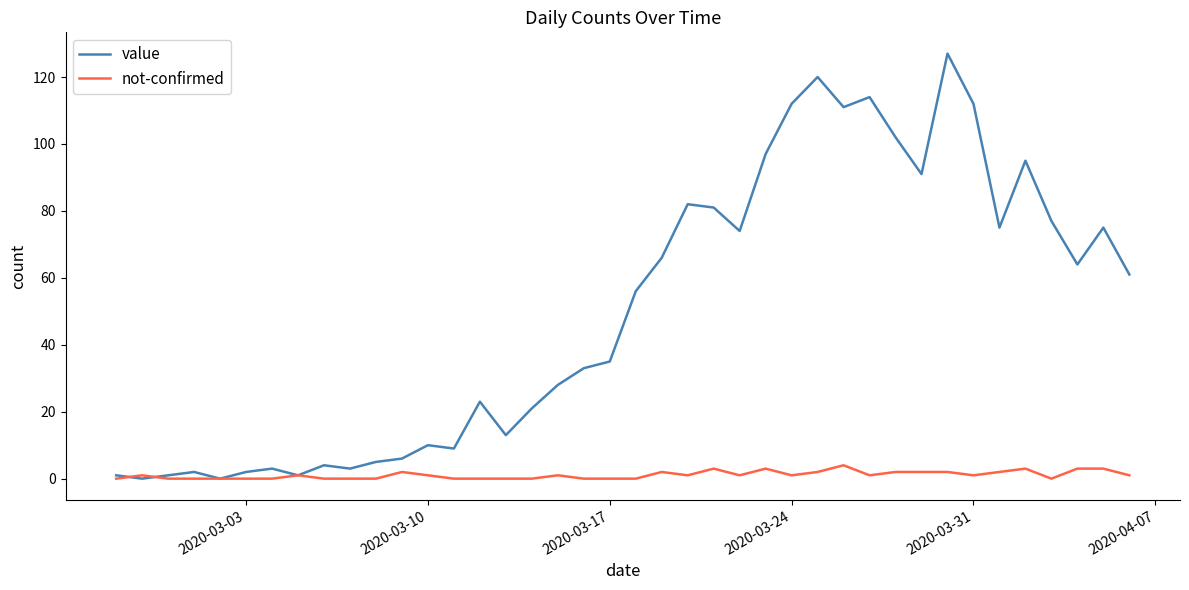

What is the greatest value displayed?

127